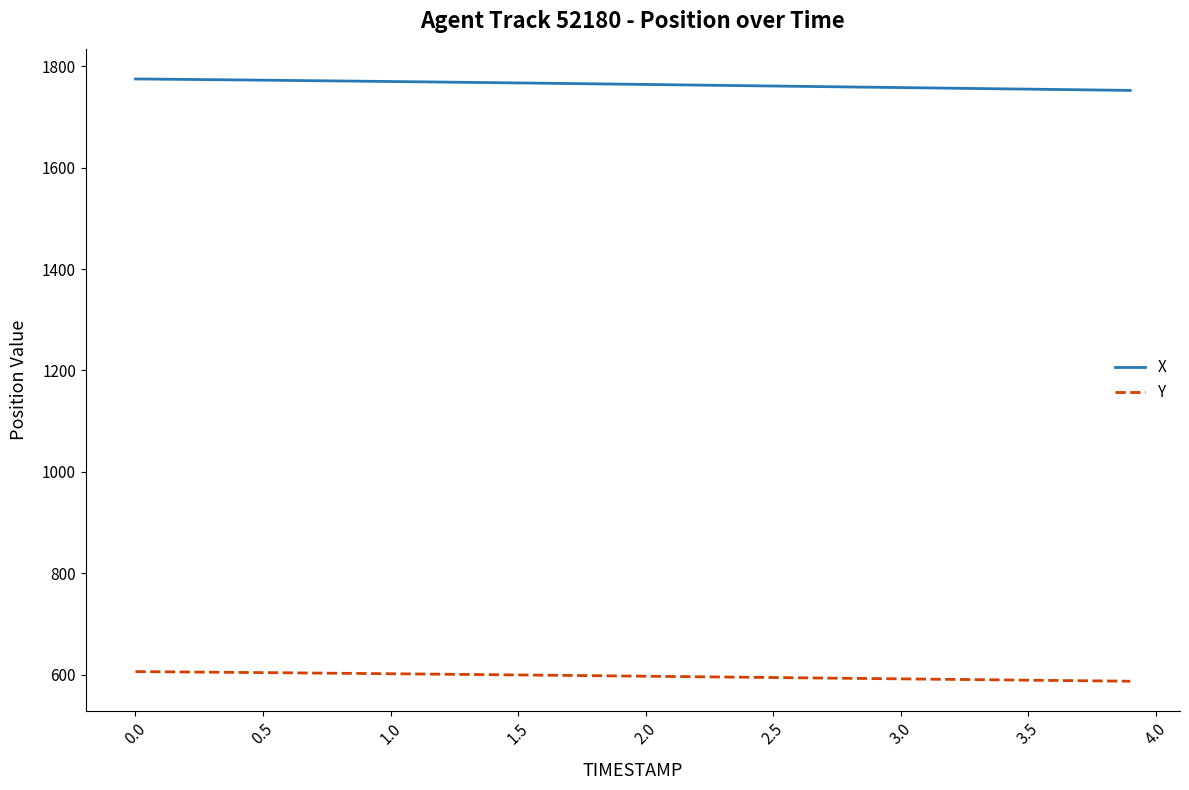

Which series has the largest total across all categories?

X